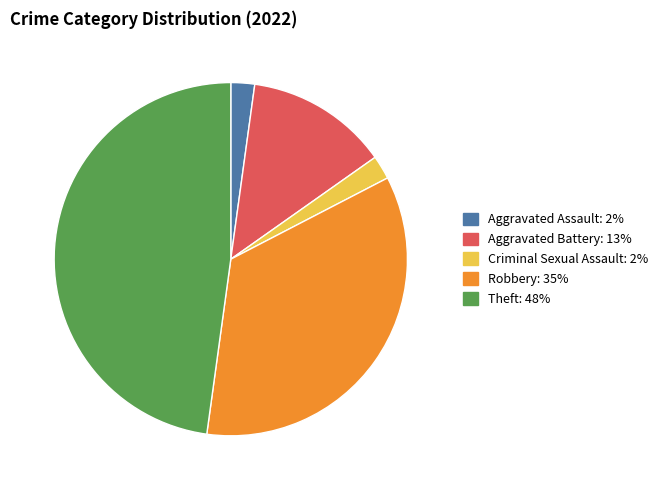

Is there a majority slice in this chart?

No